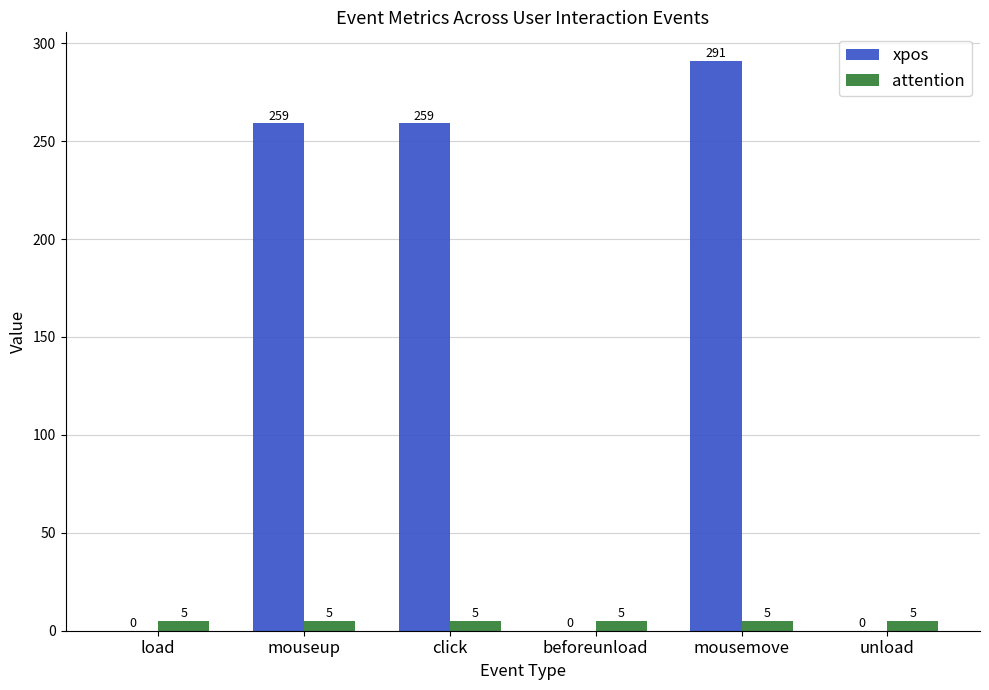

Which series has the largest total across all categories?

xpos